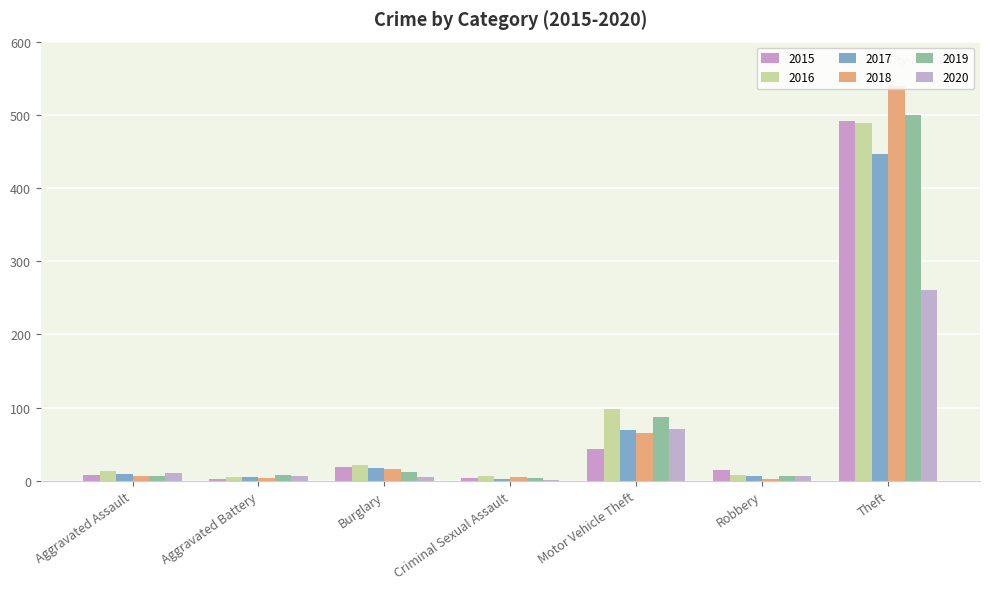

Does the chart contain stacked bars?

No